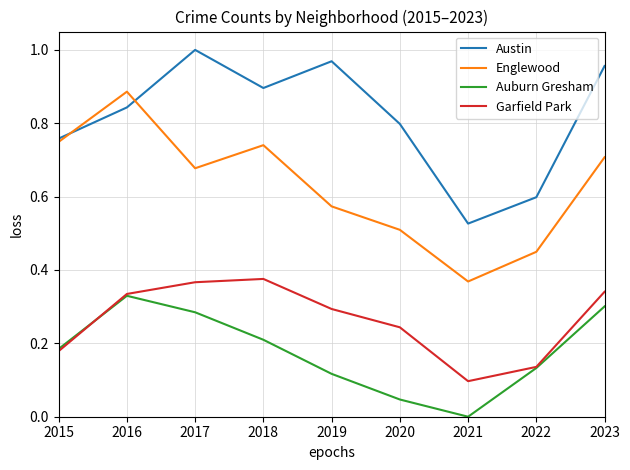

True or false: Englewood has a value of 0.7 at 2017.

True